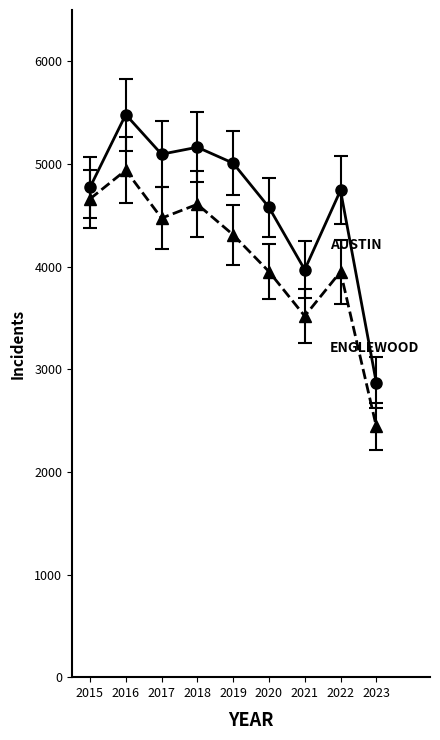

What is the difference between the highest and lowest values at 2017?

623